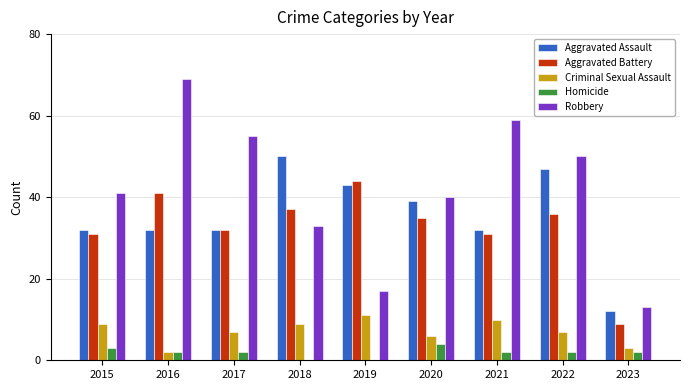

Does the chart contain stacked bars?

No